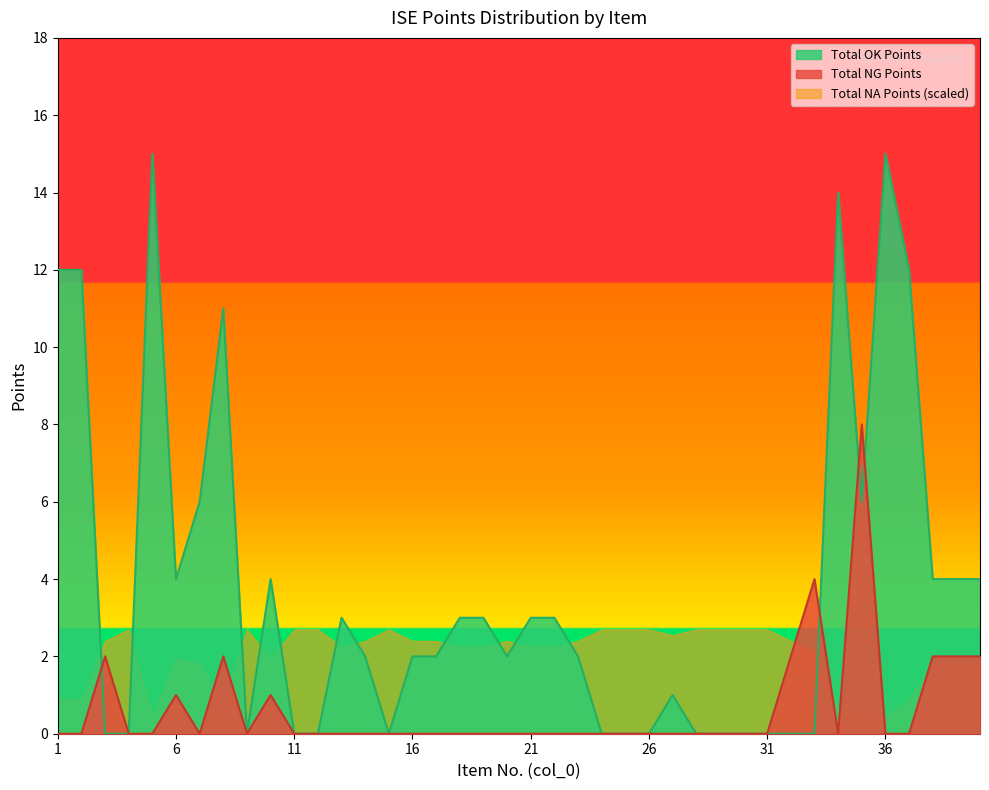

True or false: Total OK Points has a value of -6 at 9.

False